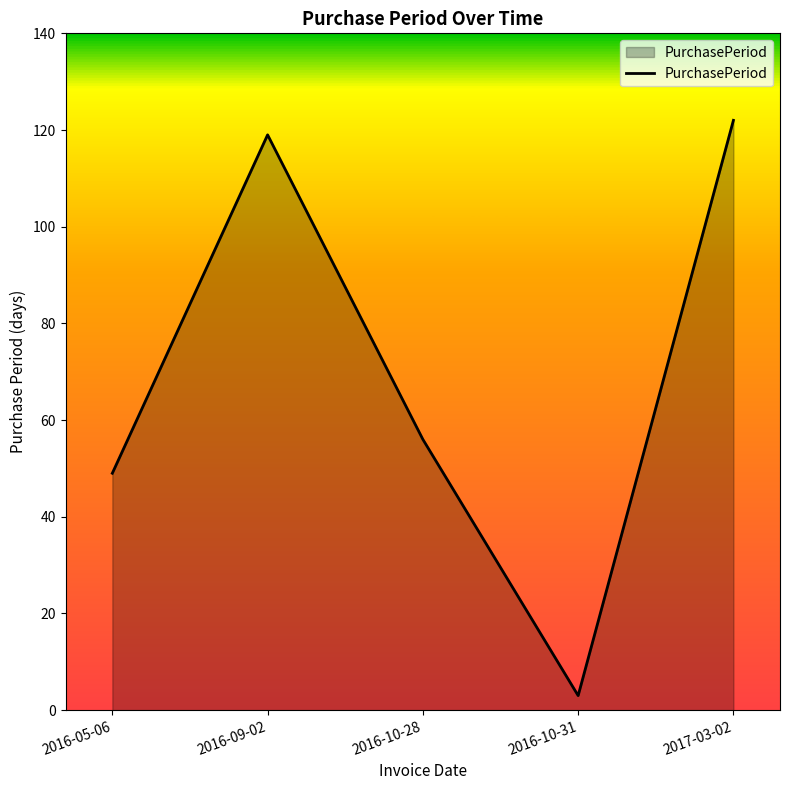

What is the maximum value shown in the chart?

122